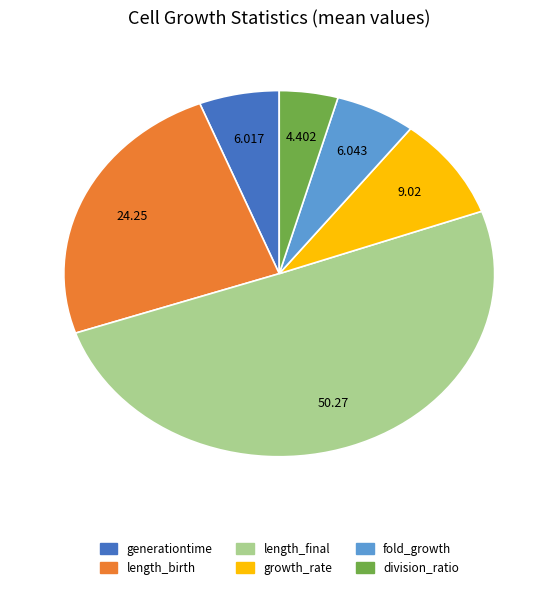

What is the smallest slice in the pie chart?

division_ratio